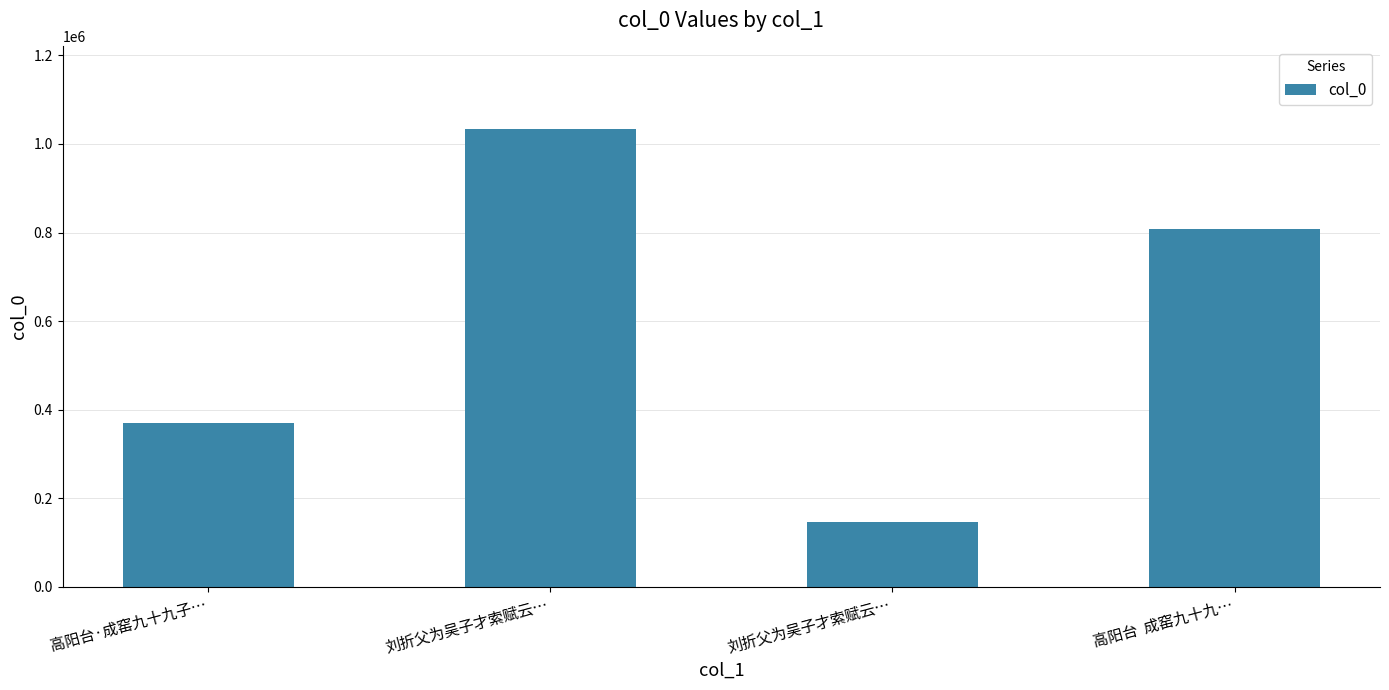

Are the bars horizontal?

No